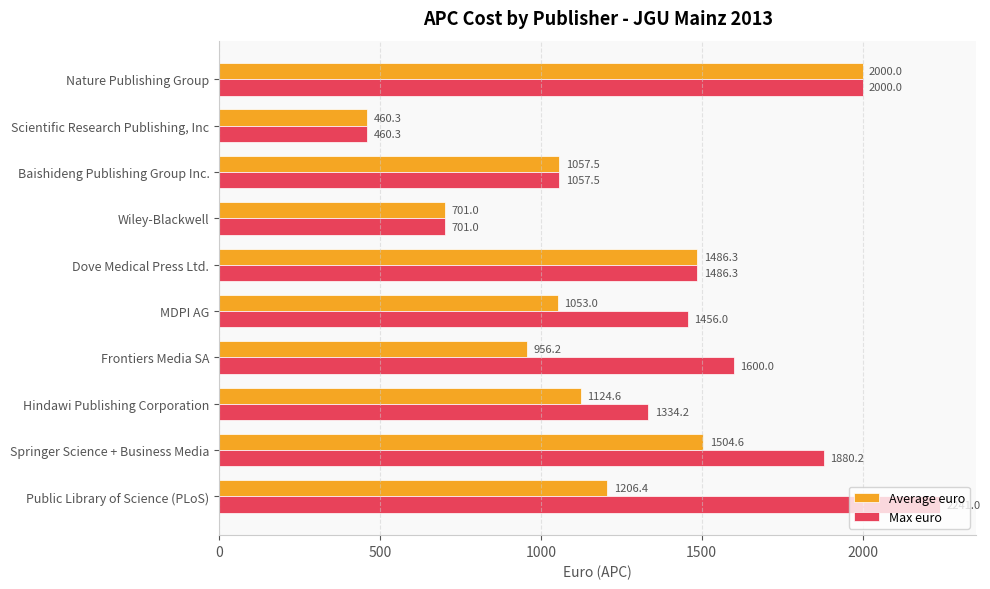

What are all the series names shown in the legend?

Average euro, Max euro